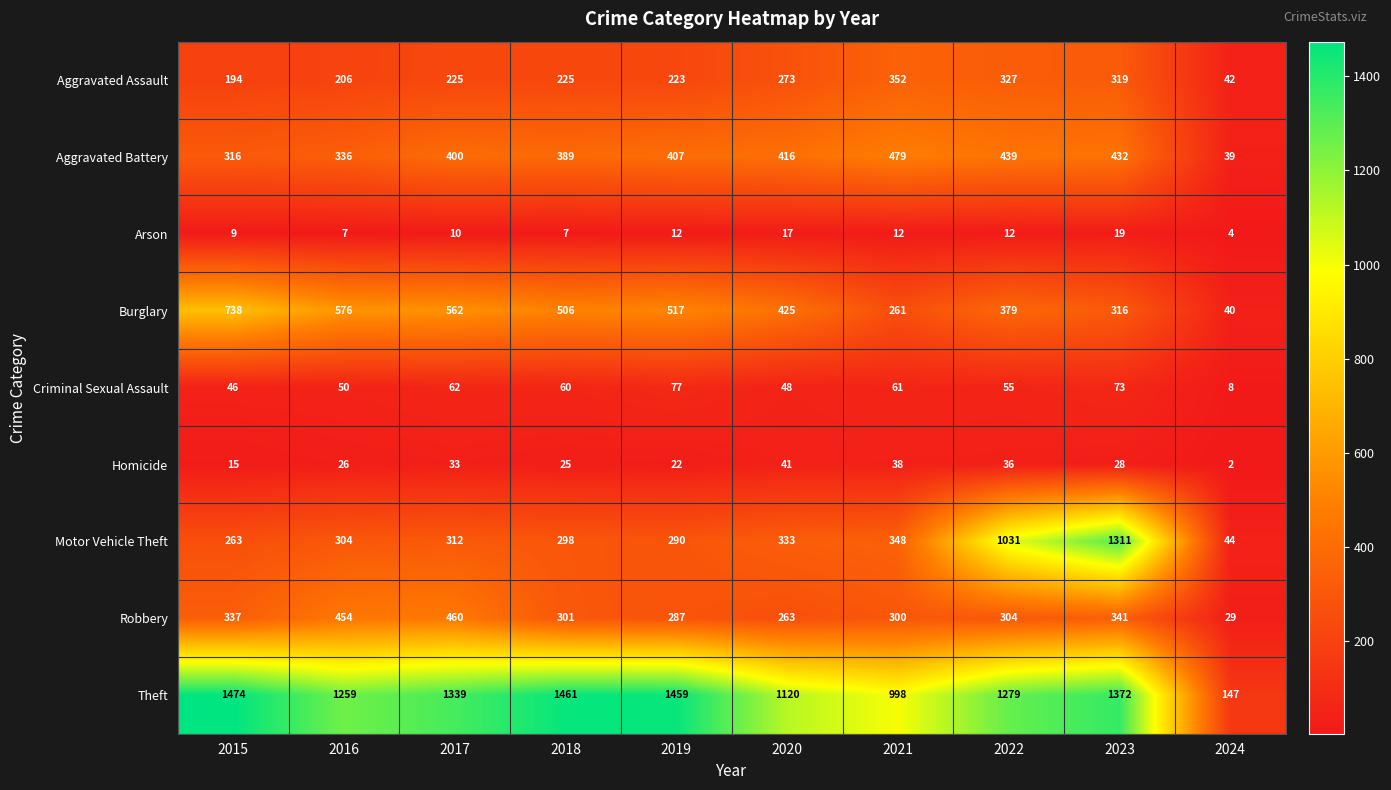

What value does the Criminal Sexual Assault series have at 2020?

48